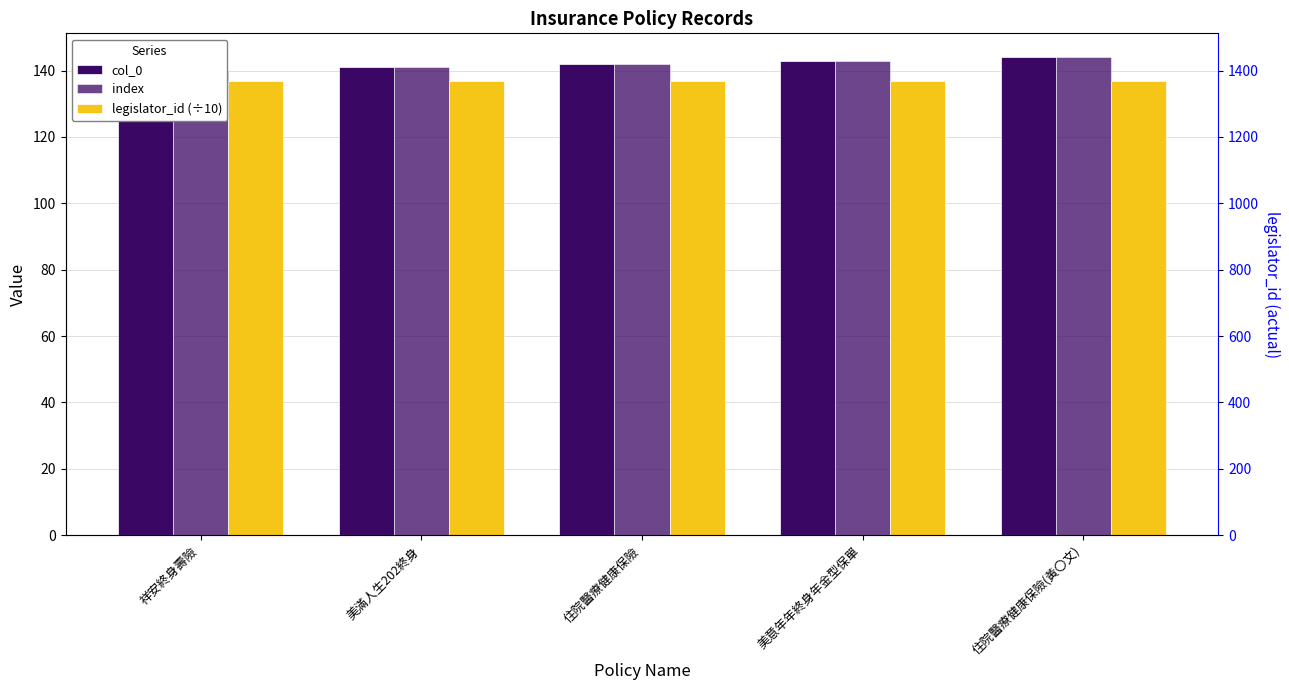

What is the spread (max minus min) of values at 住院醫療健康保險?

5.3